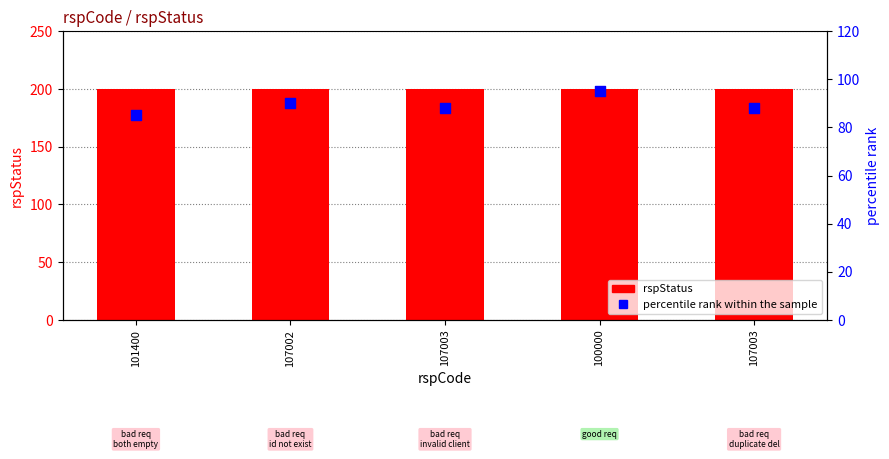

Is the value of rspStatus at 101400 greater than the value of percentile rank within the sample at 107003?

Yes